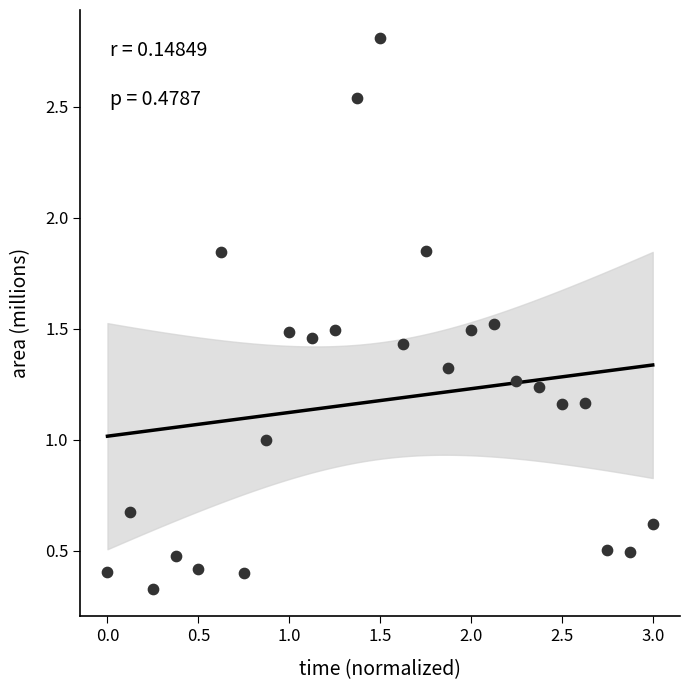

What is the range of X values (max minus min)?

3.0